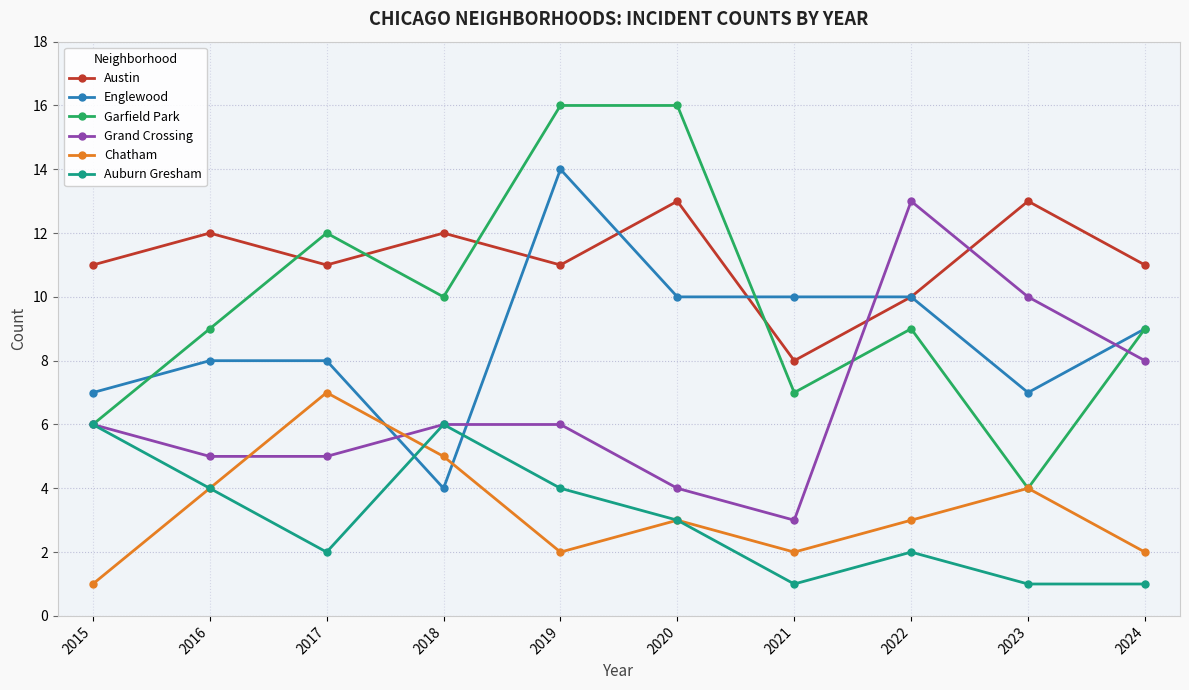

In Austin, how many points are lower than both neighbors (excluding endpoints)?

3